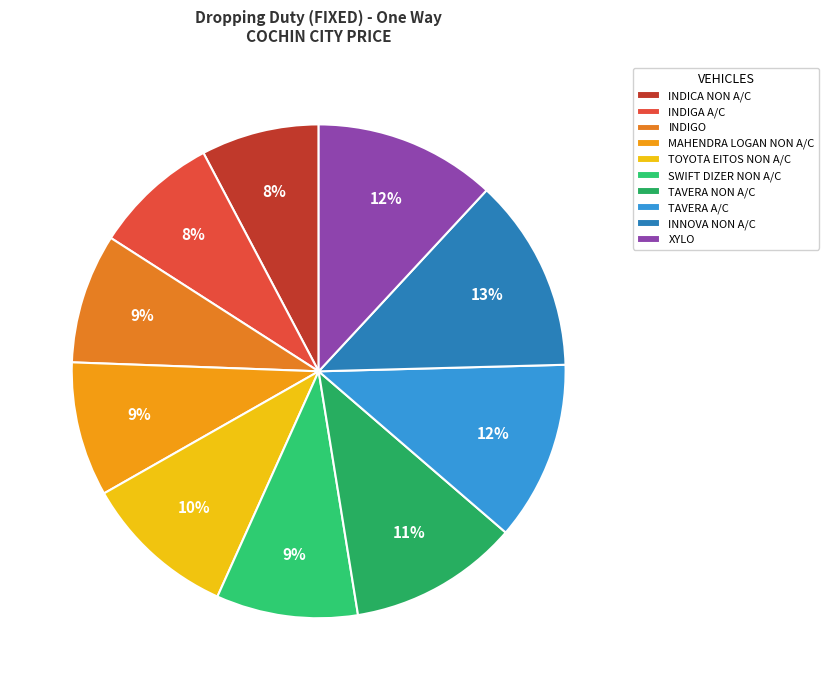

Does any single category account for the majority?

No